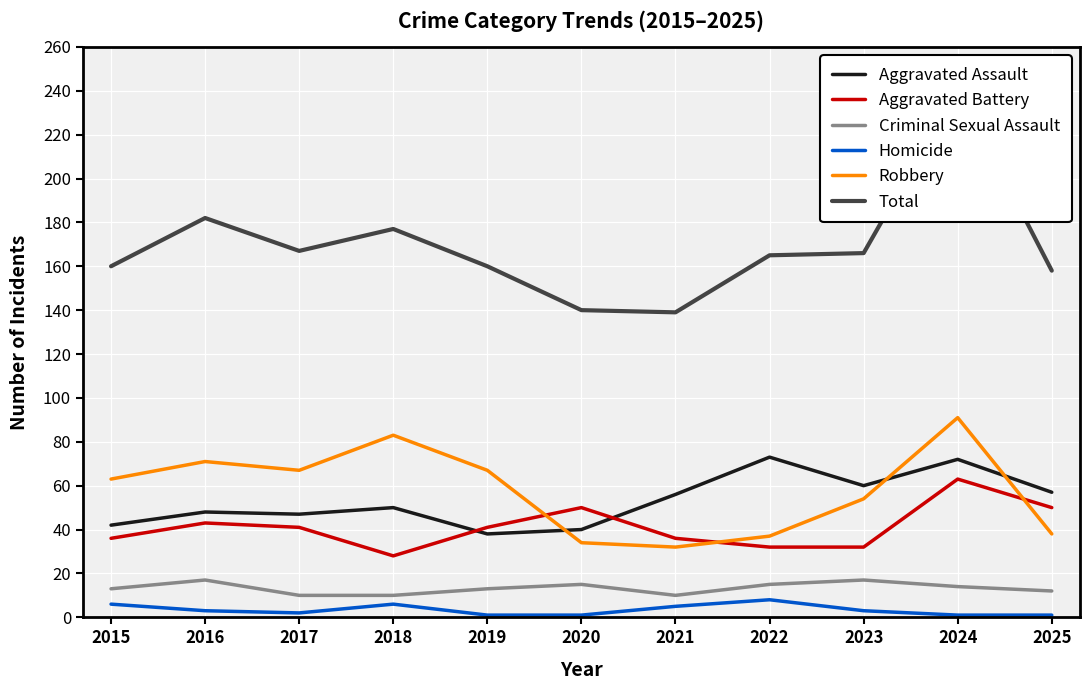

What is the sum of the Aggravated Battery values at 2016 and 2025?

93